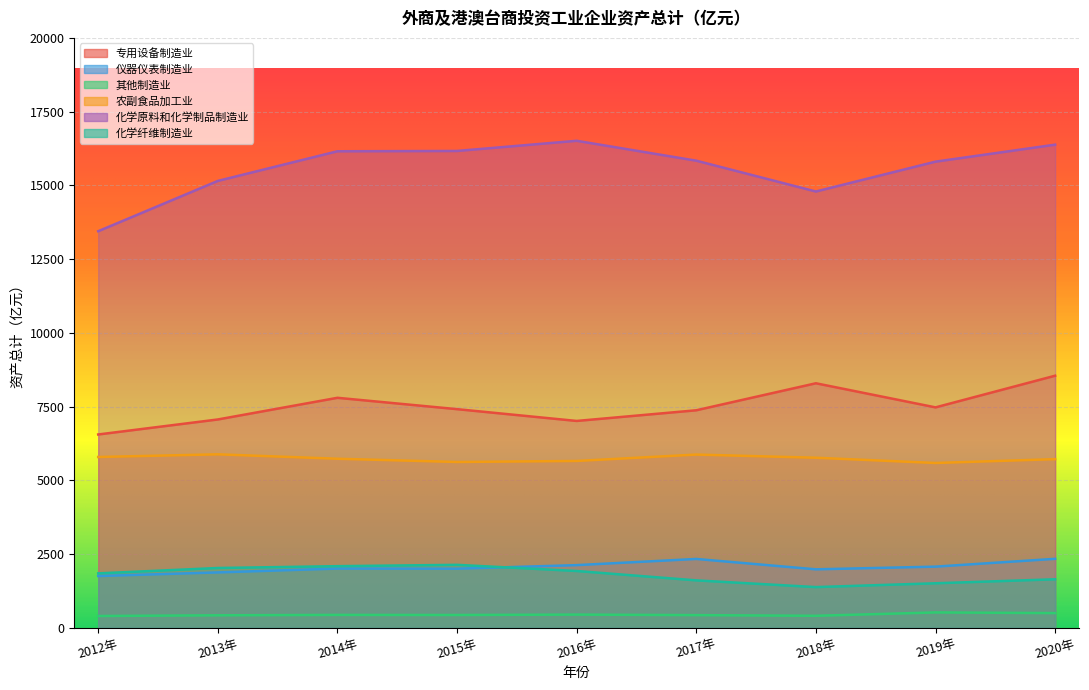

How many data points in 其他制造业 are less than 429?

4